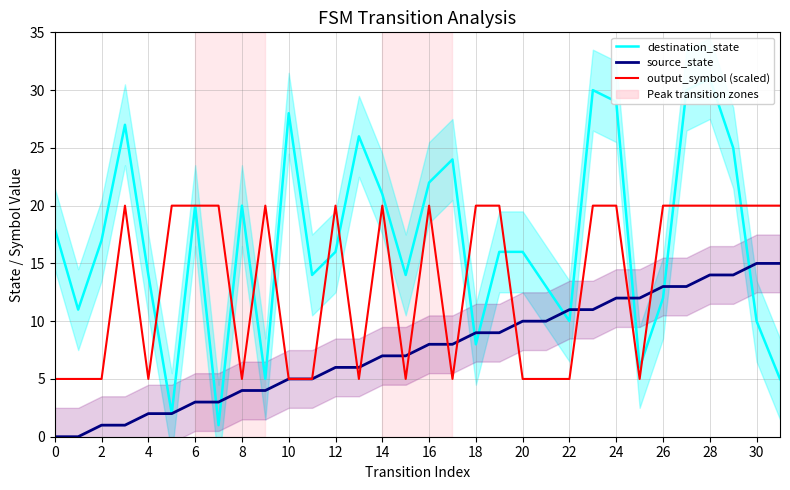

What is the total value across all series at 17?

37